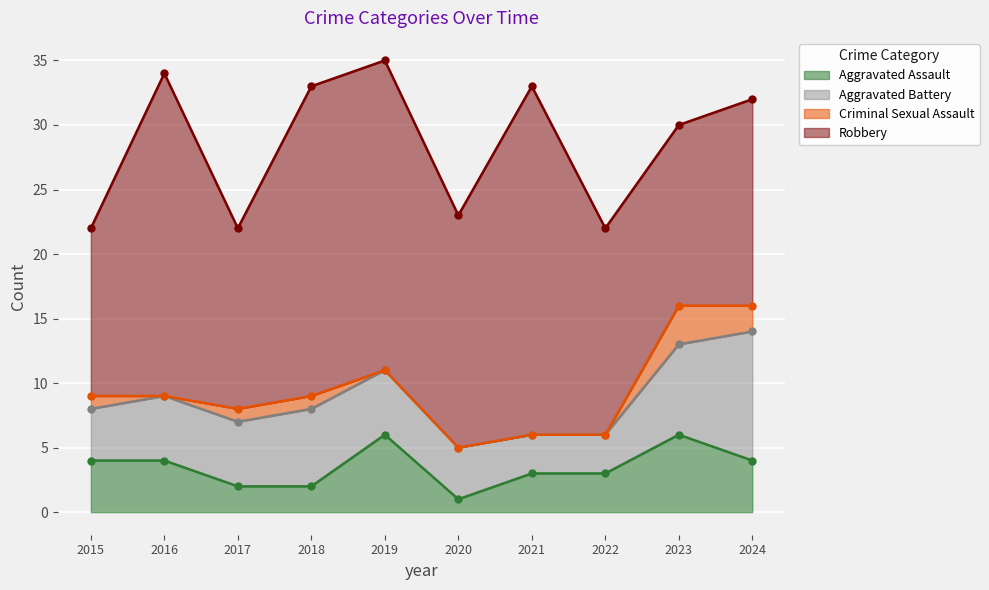

At which category is the sum across all series the highest?

2019